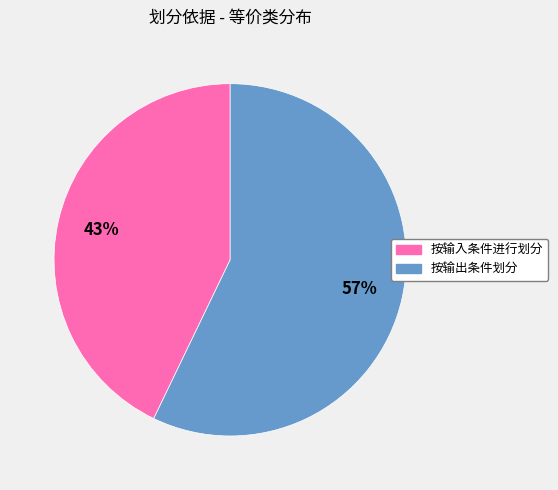

Is 按输出条件划分 the majority of the pie?

Yes